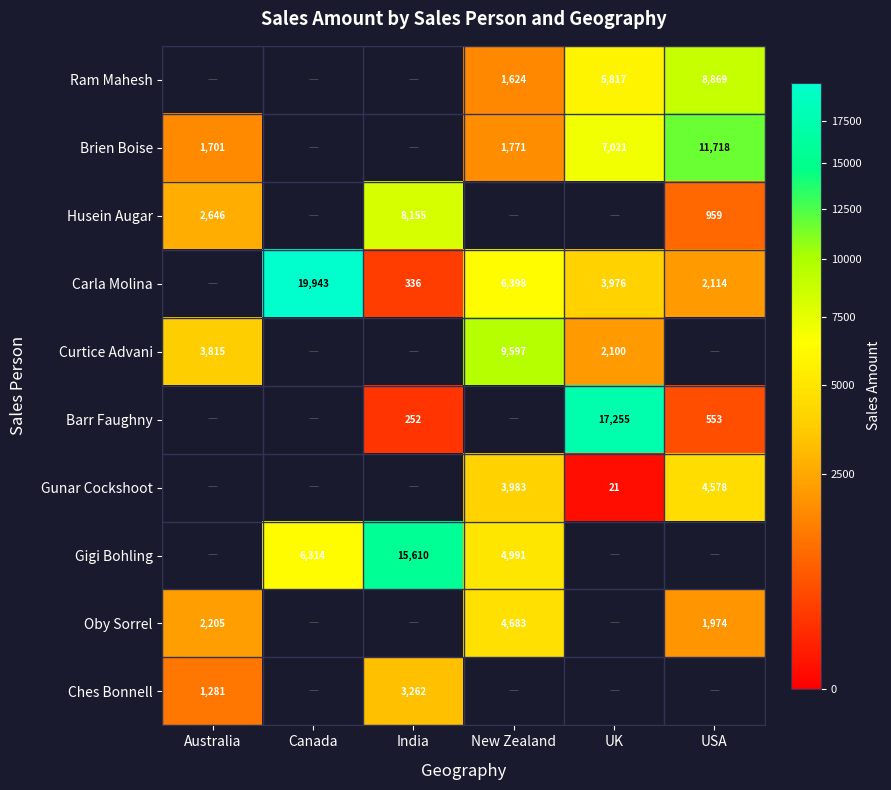

The Oby Sorrel series shows 3966 at Australia. True or false?

False